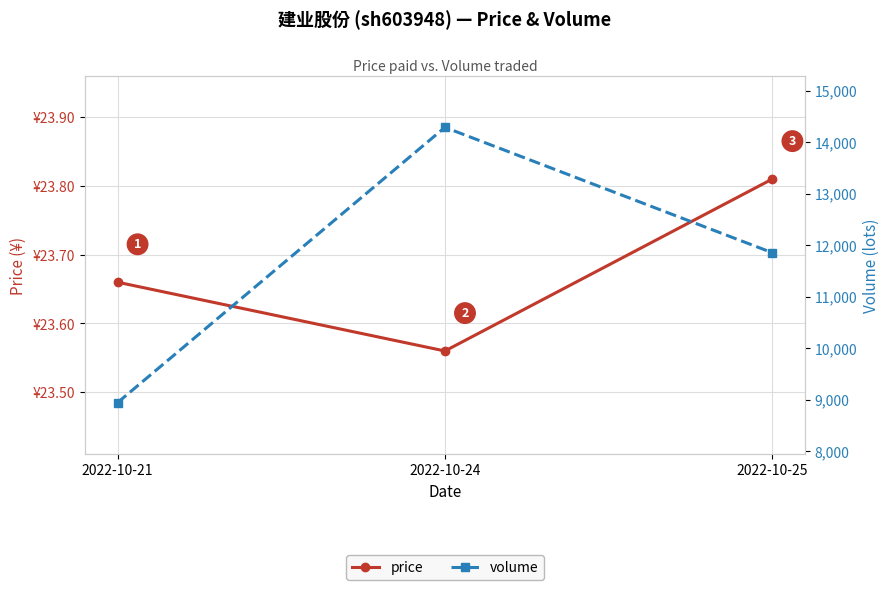

Rank the series at 2022-10-21 from highest to lowest value.

volume, price